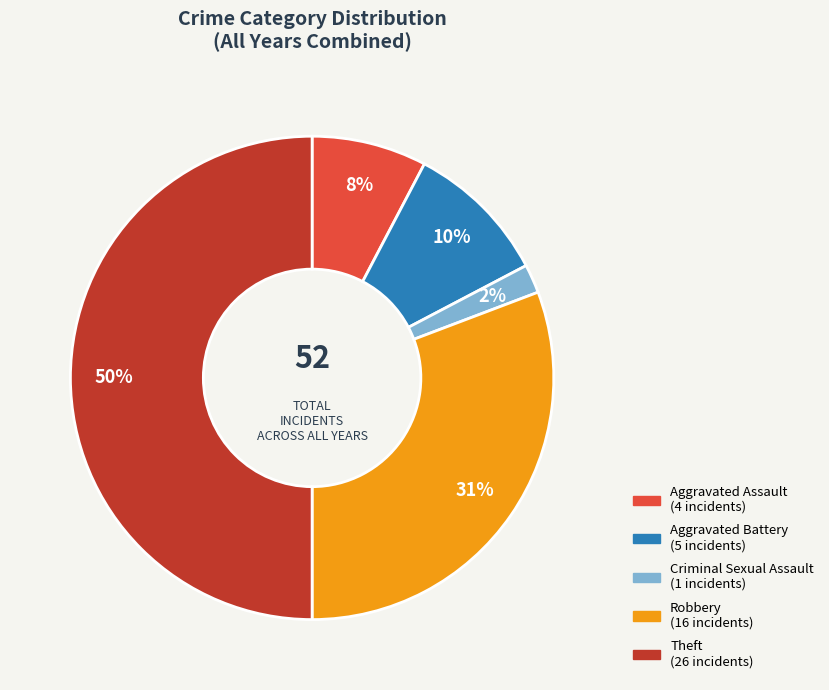

To the nearest percent, what is the difference between the largest and smallest slice percentages?

48%